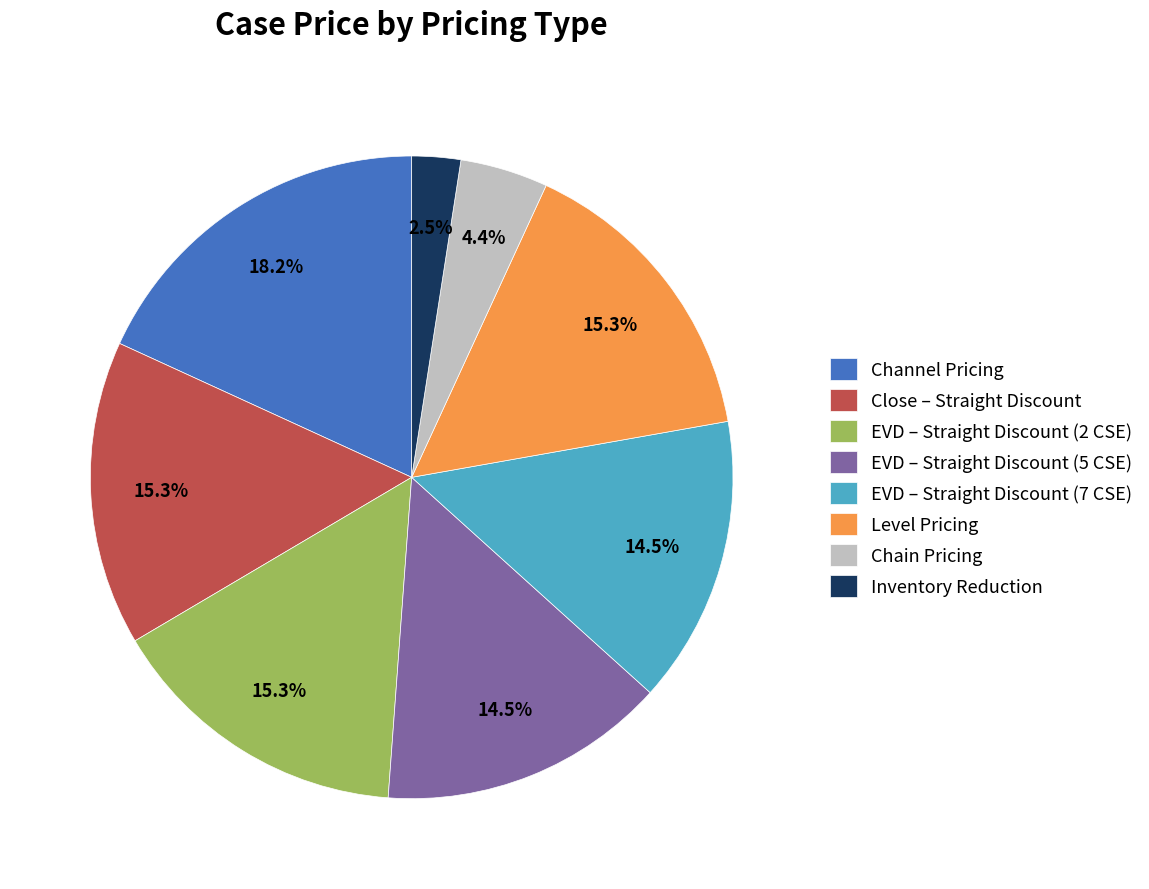

Is Chain Pricing the majority of the pie?

No